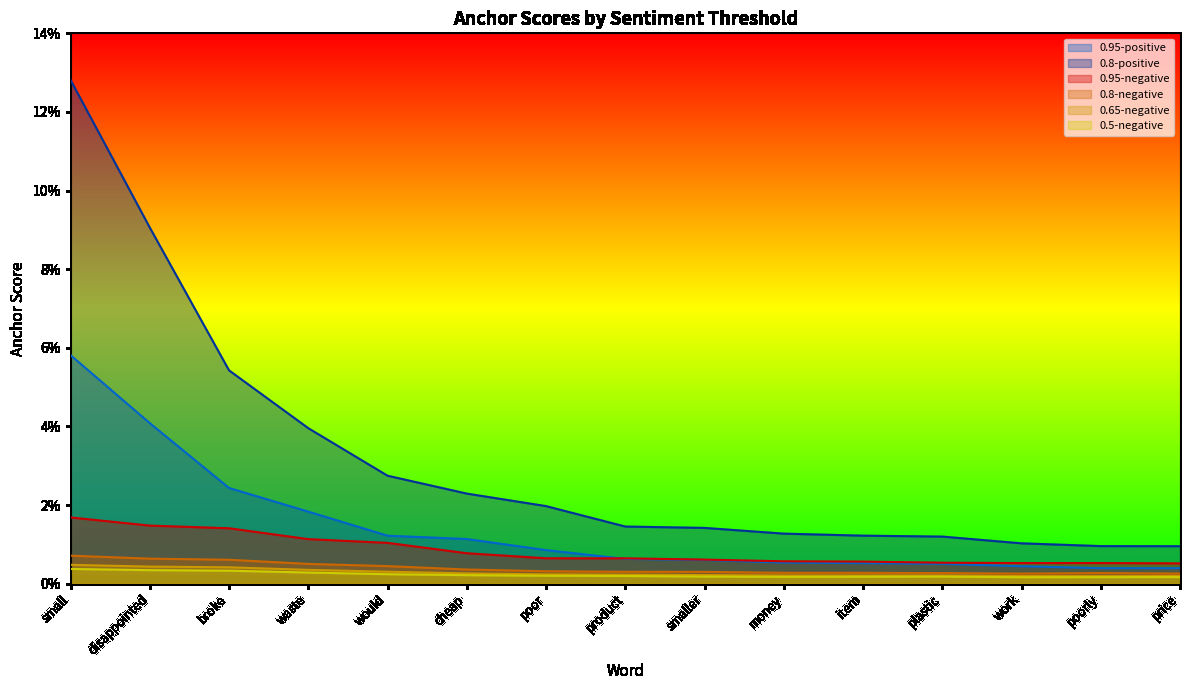

What is the label of the 12th point from the left?

plastic